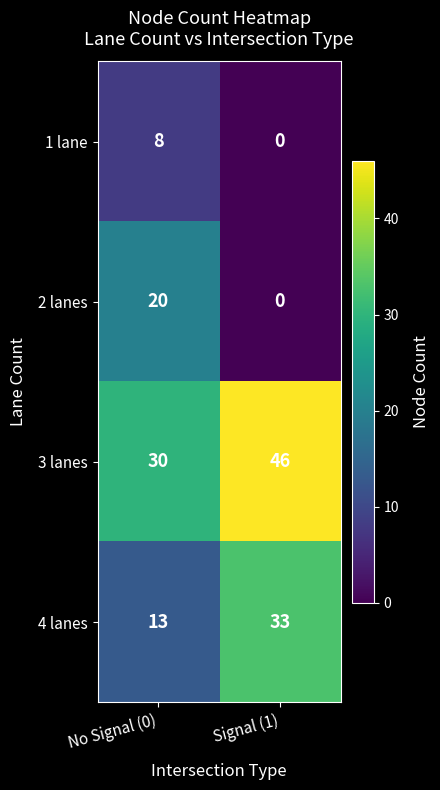

Reading right to left, what are all the values shown in this chart?

1 lane: Signal (1)=0	No Signal (0)=8
2 lanes: Signal (1)=0	No Signal (0)=20
3 lanes: Signal (1)=46	No Signal (0)=30
4 lanes: Signal (1)=33	No Signal (0)=13